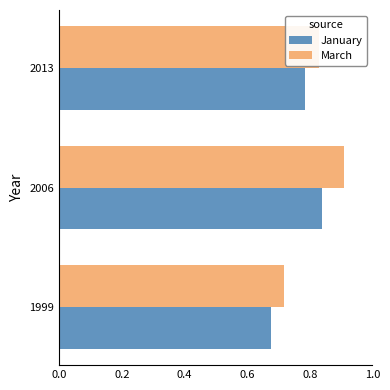

True or false: January has a value of 1.0 at 1999.

False